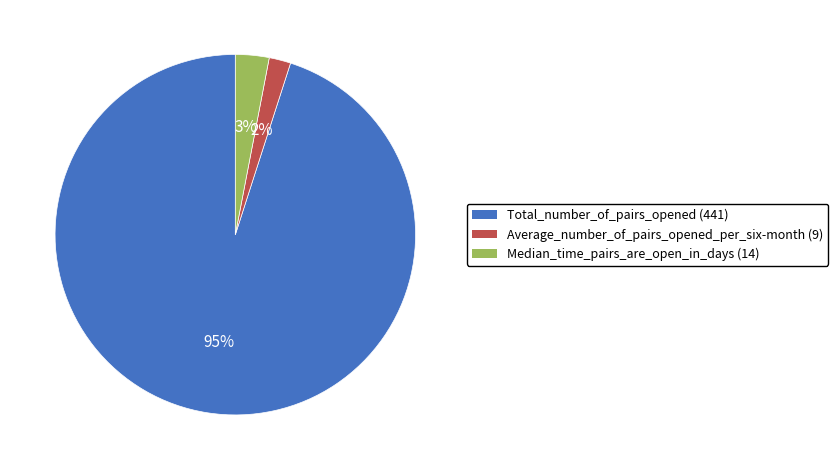

The Average_number_of_pairs_opened_per_six-month (9) slice represents 2% of the pie. True or false?

True